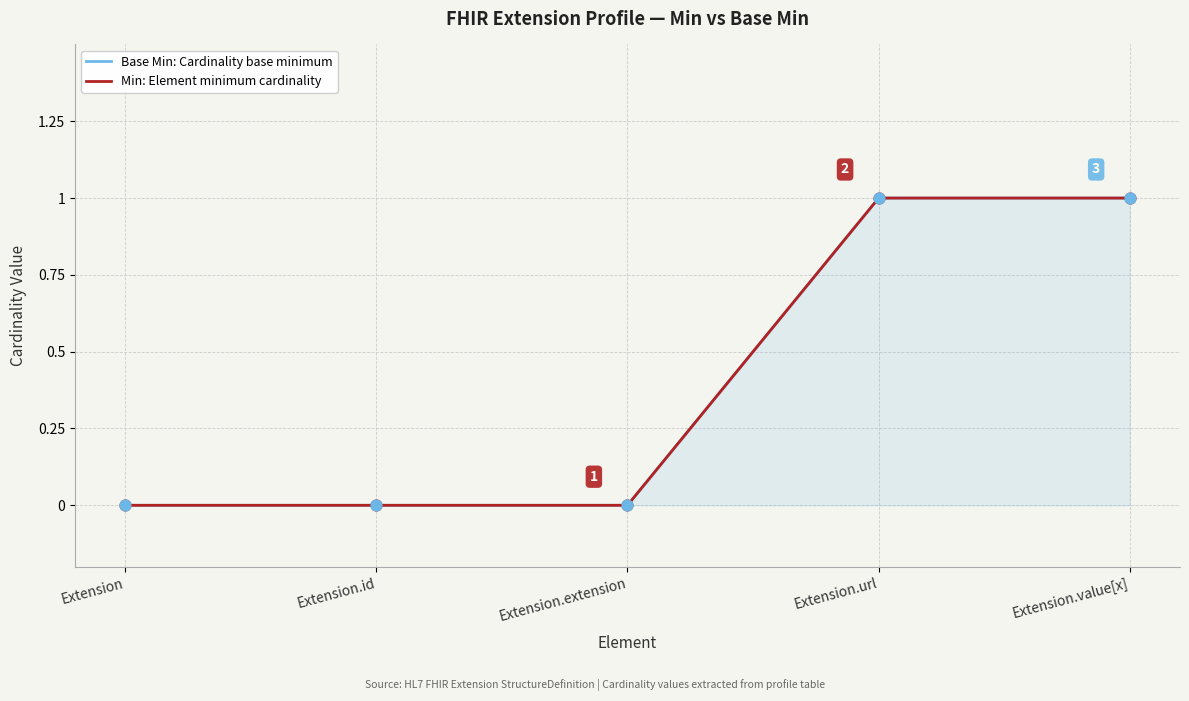

Which series contains the lowest Y value?

Base Min: Cardinality base minimum